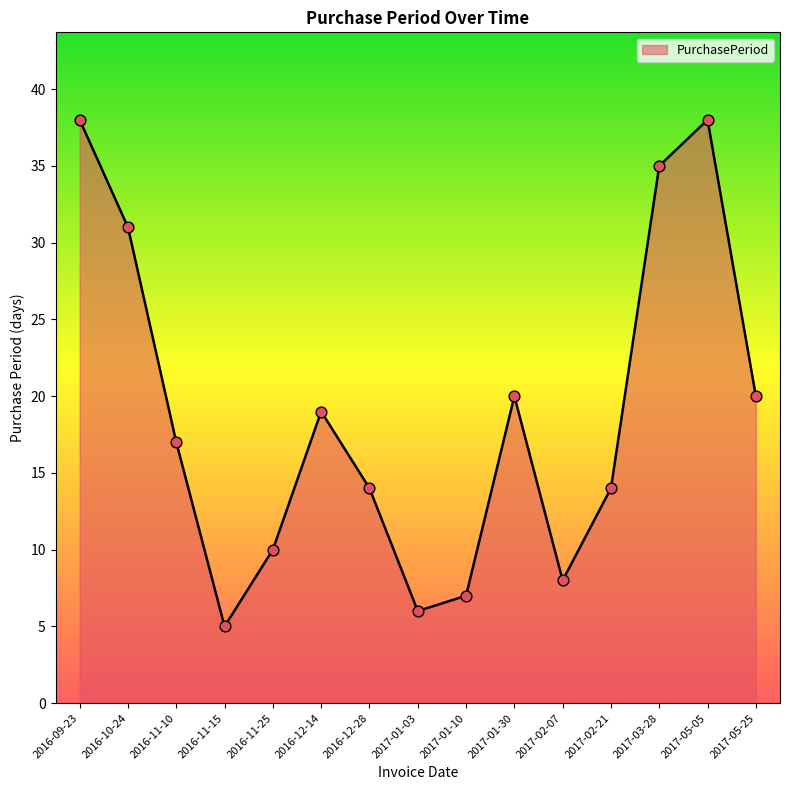

What is the change in value from 2017-01-10 to 2017-05-25?

+13